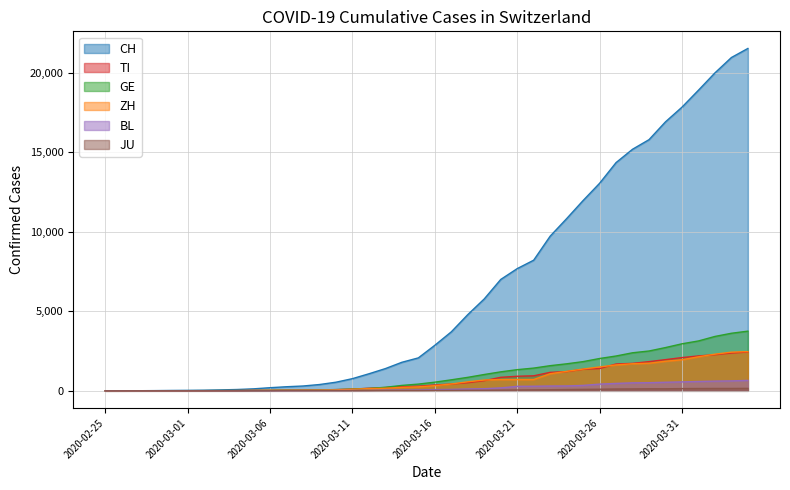

True or false: BL and GE cross at least once.

False